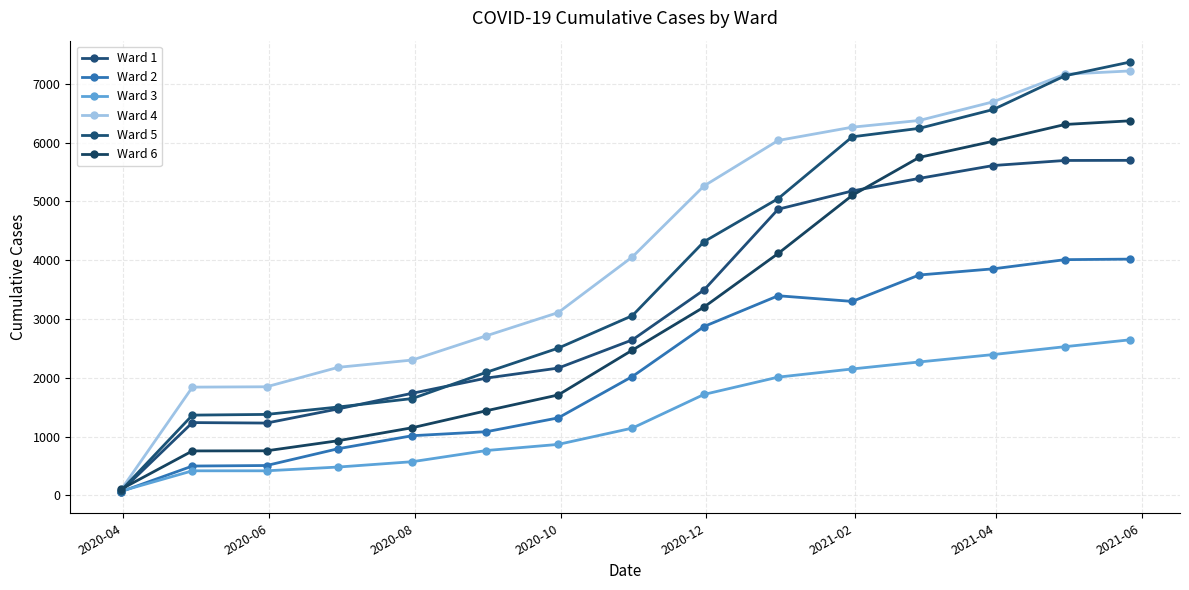

Which series has the largest total across all categories?

Ward 4